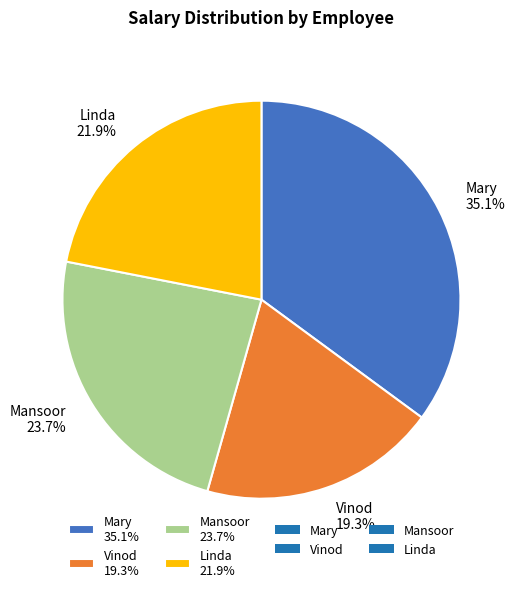

To the nearest percent, what portion does Mary represent?

35%